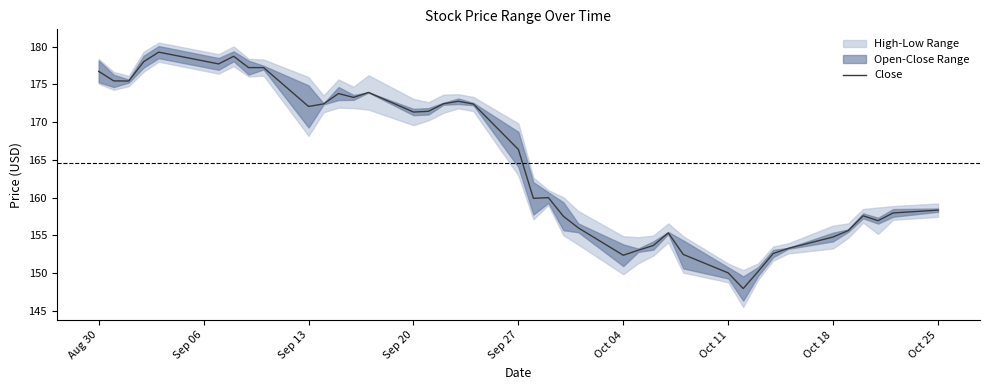

Is it true that Close equals 103.7 at Sep 20?

False